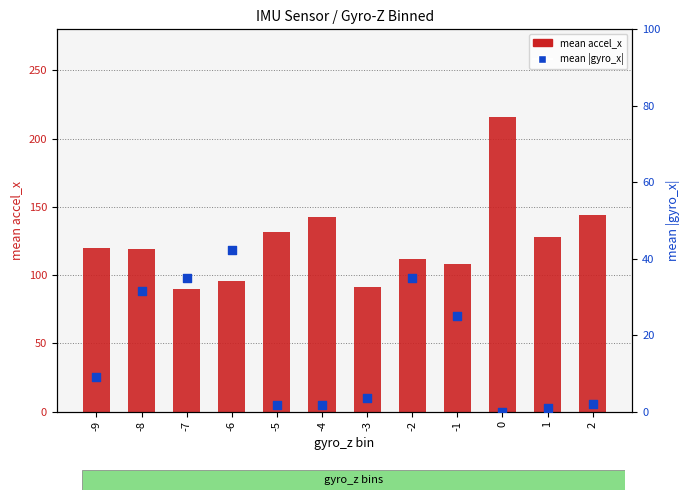

What is the total value across all series at -9?

129.0